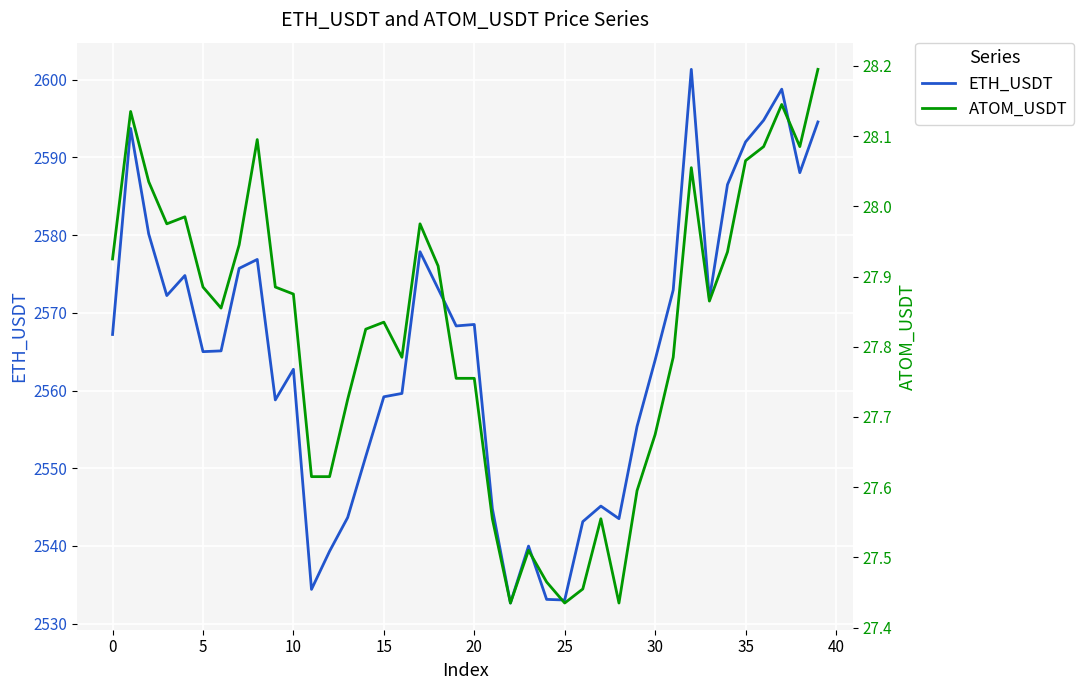

How many data points in ETH_USDT are less than 2567?

20